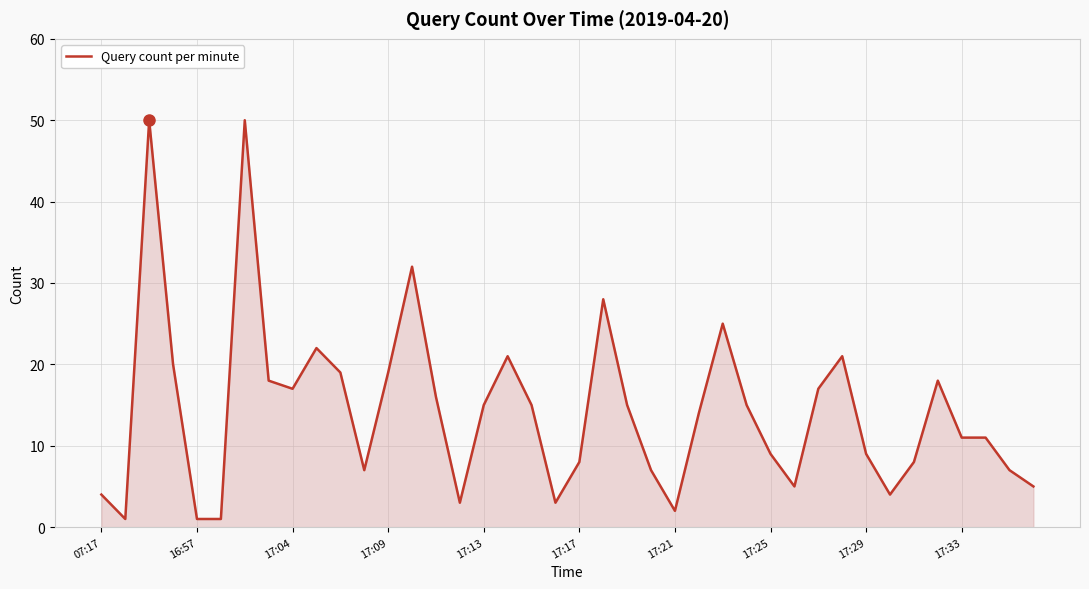

What is the maximum value shown in the chart?

50